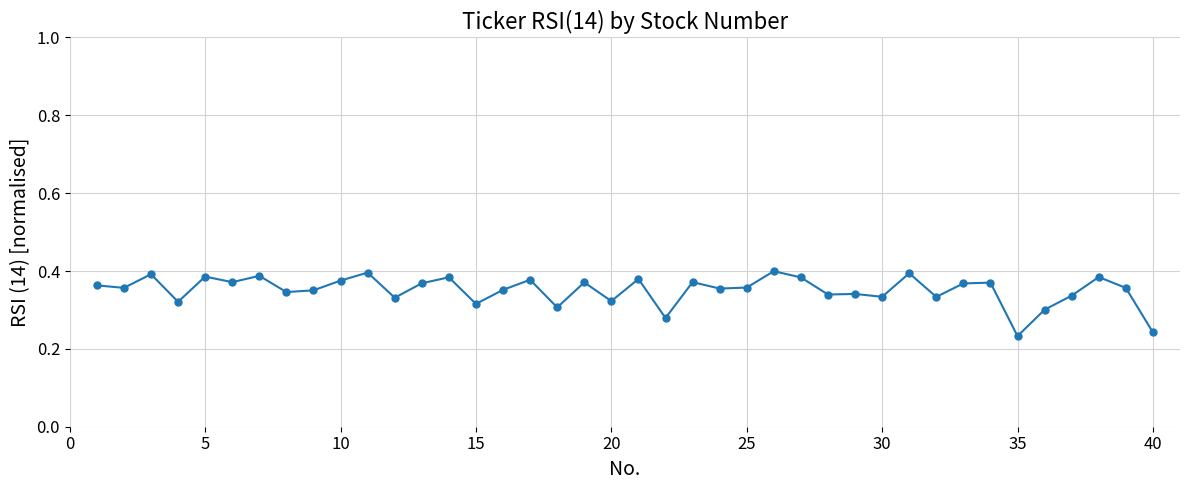

What is the sum of all values?

14.0